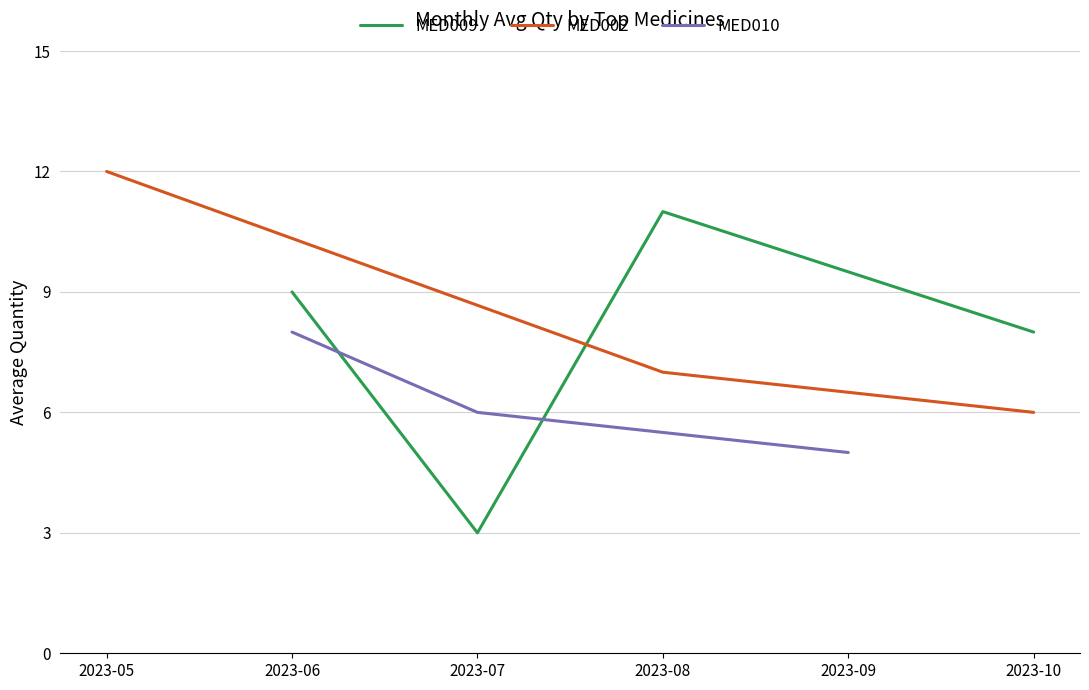

At which category does MED009 reach its first local peak?

2023-08